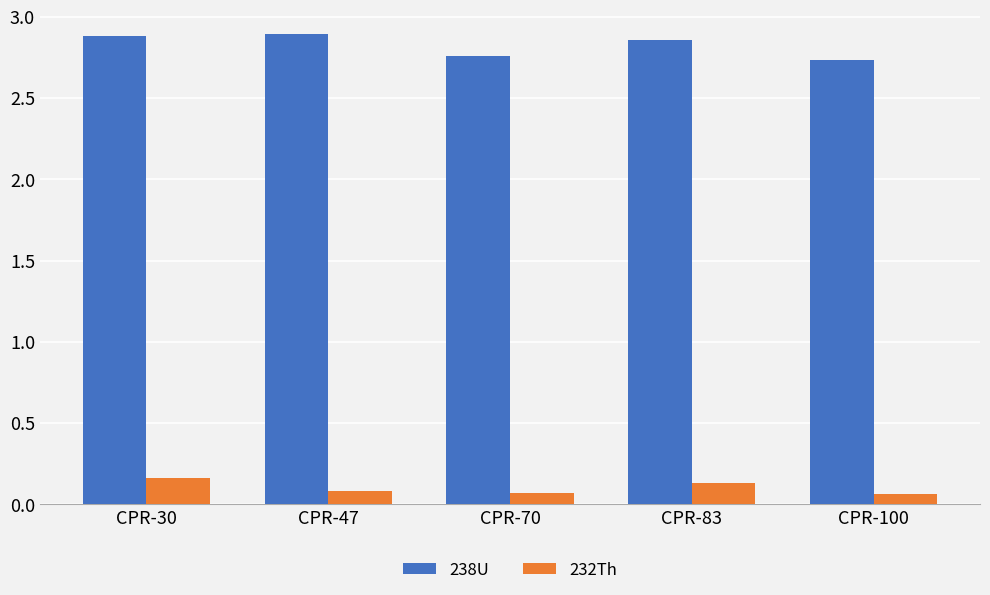

Count the 238U values in the range 2 to 3.

5